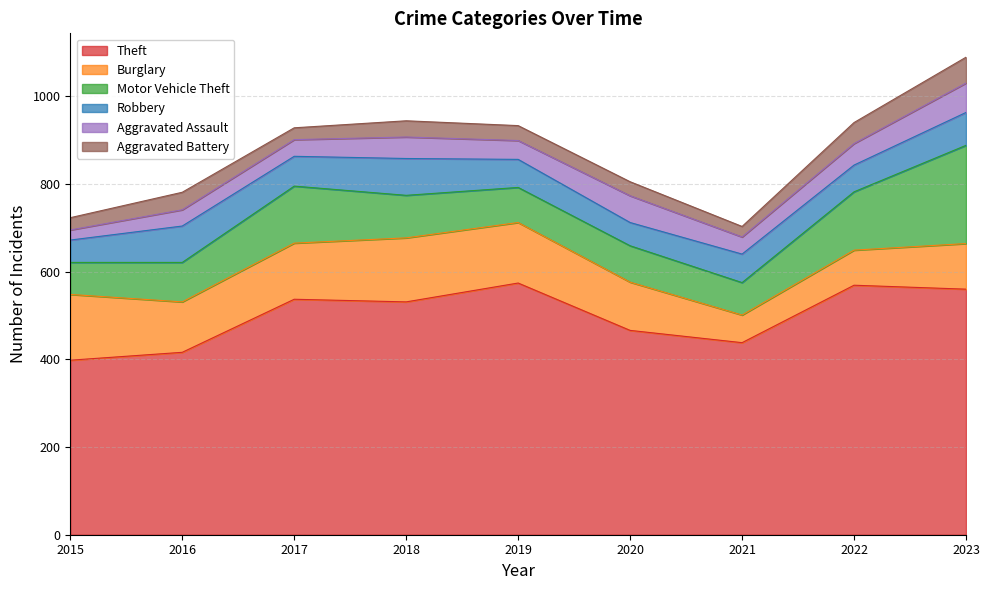

Does the chart display data point markers on the line(s)?

No